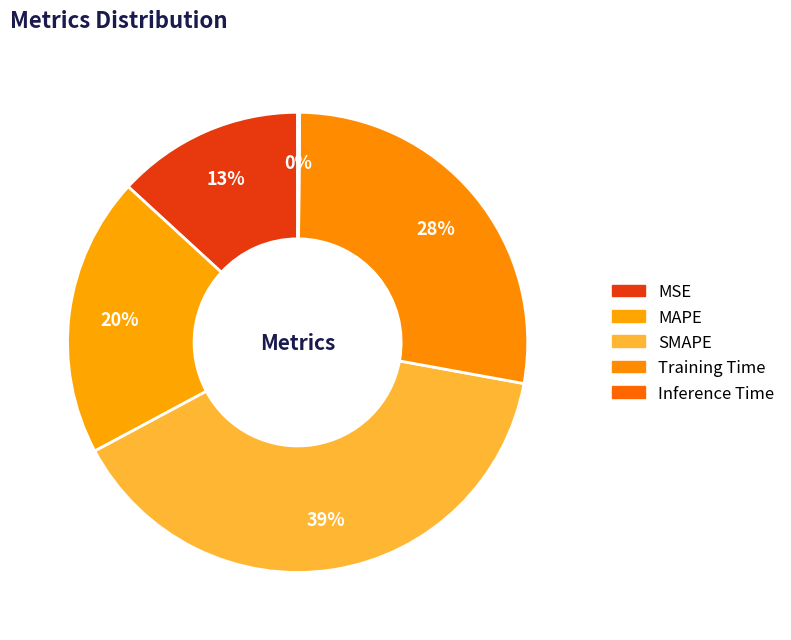

To the nearest percent, what percentage of the pie is Training Time?

28%